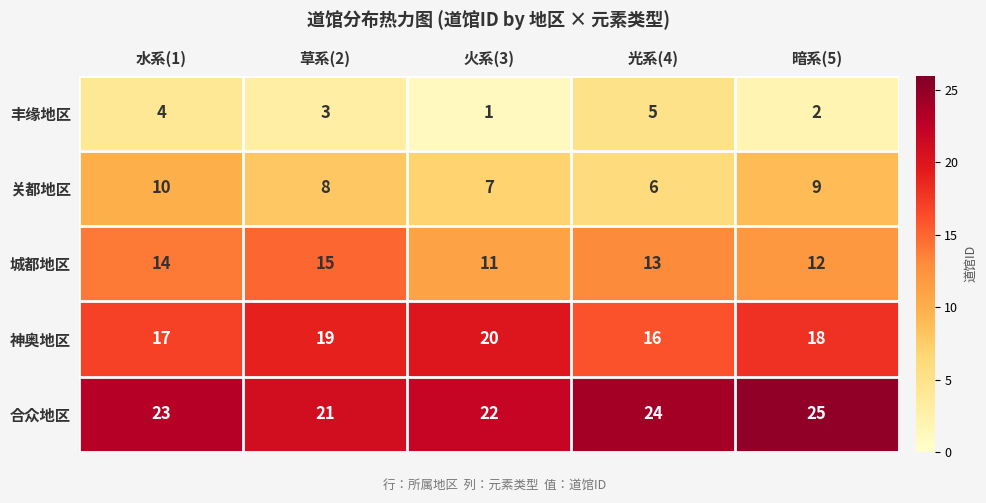

At how many categories does at least one series exceed 6?

5